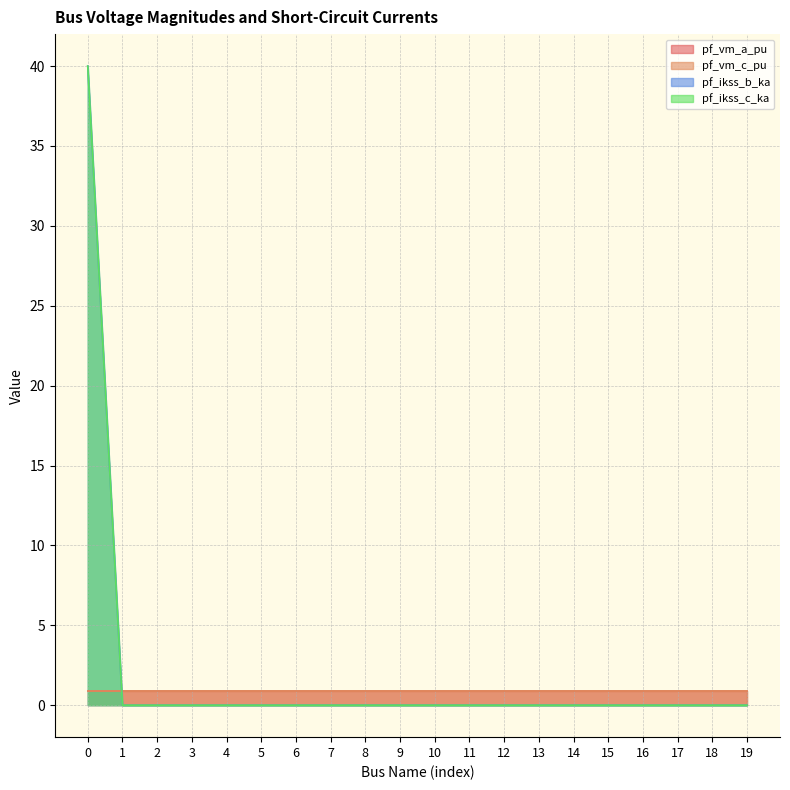

How many lines are shown in the chart?

4